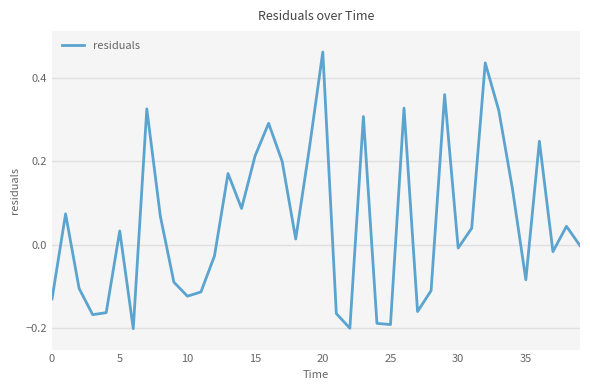

What is the difference between the maximum and minimum values?

0.7